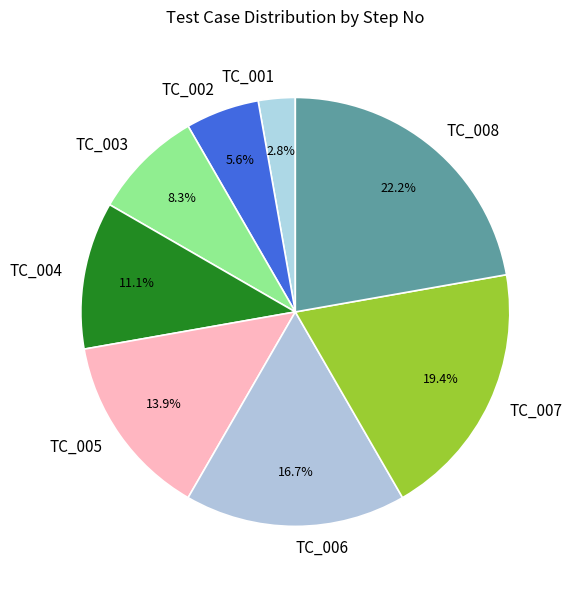

What is the ratio of the value at TC_002 to the value at TC_007?

0.3